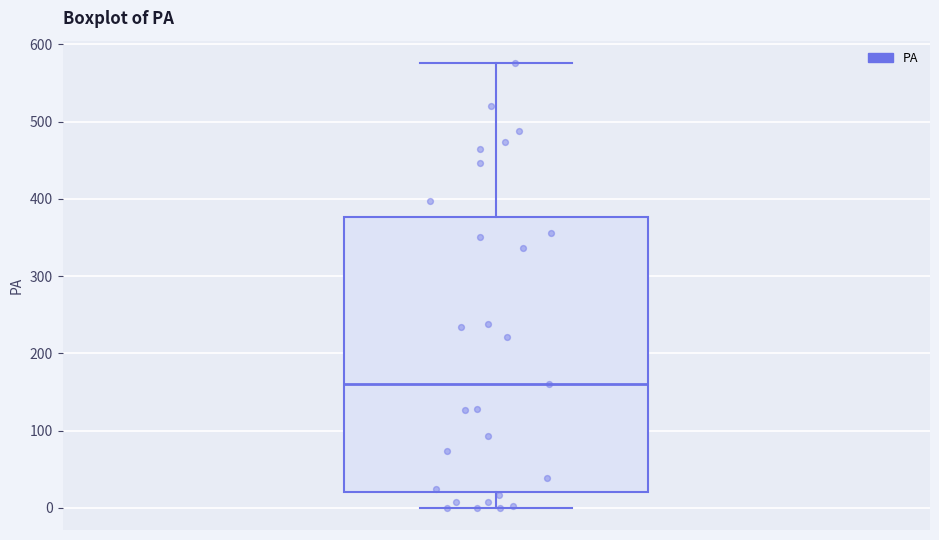

Read this box plot against the y-axis: the position of the median line, the range covered by the box, and the ends of both whiskers. The values are not printed on the chart, so give them approximately, as read against the axis.

median 160, box 20 to 380, whiskers 0 to 580